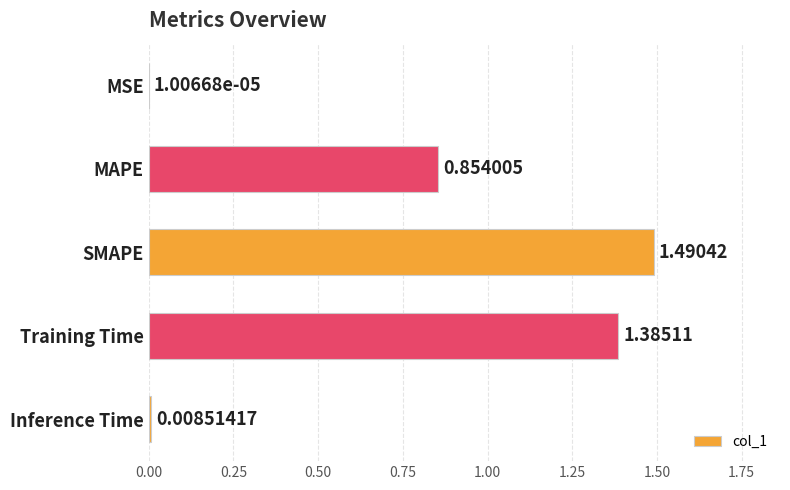

What is the change in value from MAPE to SMAPE?

+0.6